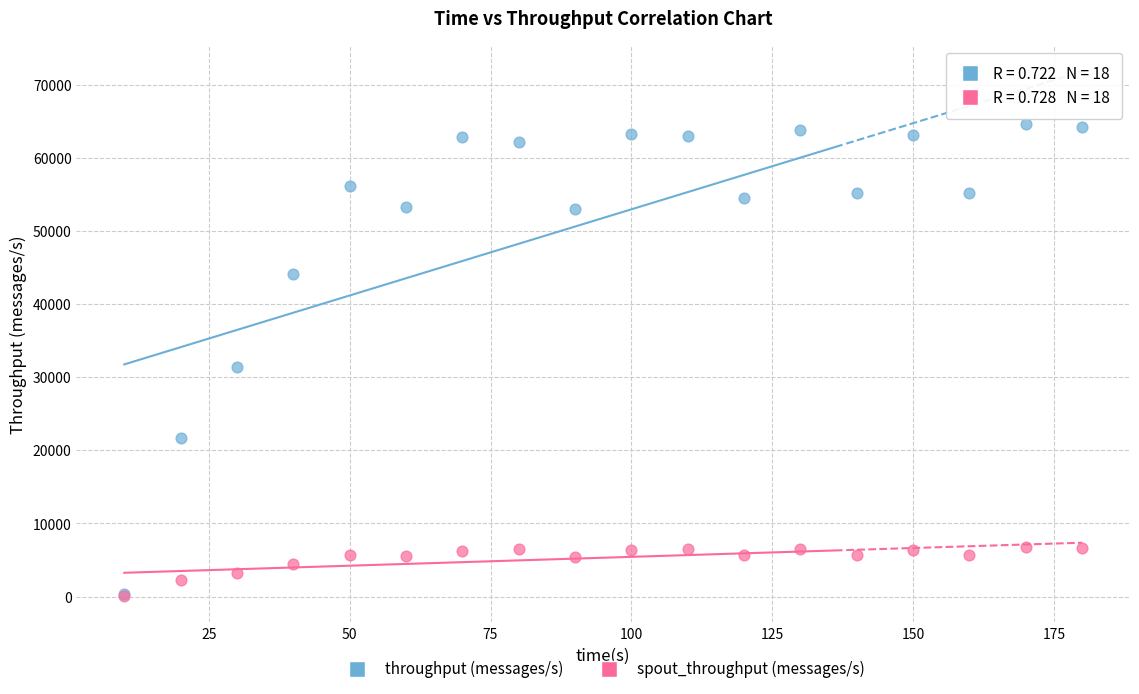

In the throughput (messages/s) series, what Y value is closest to 32521?

31450